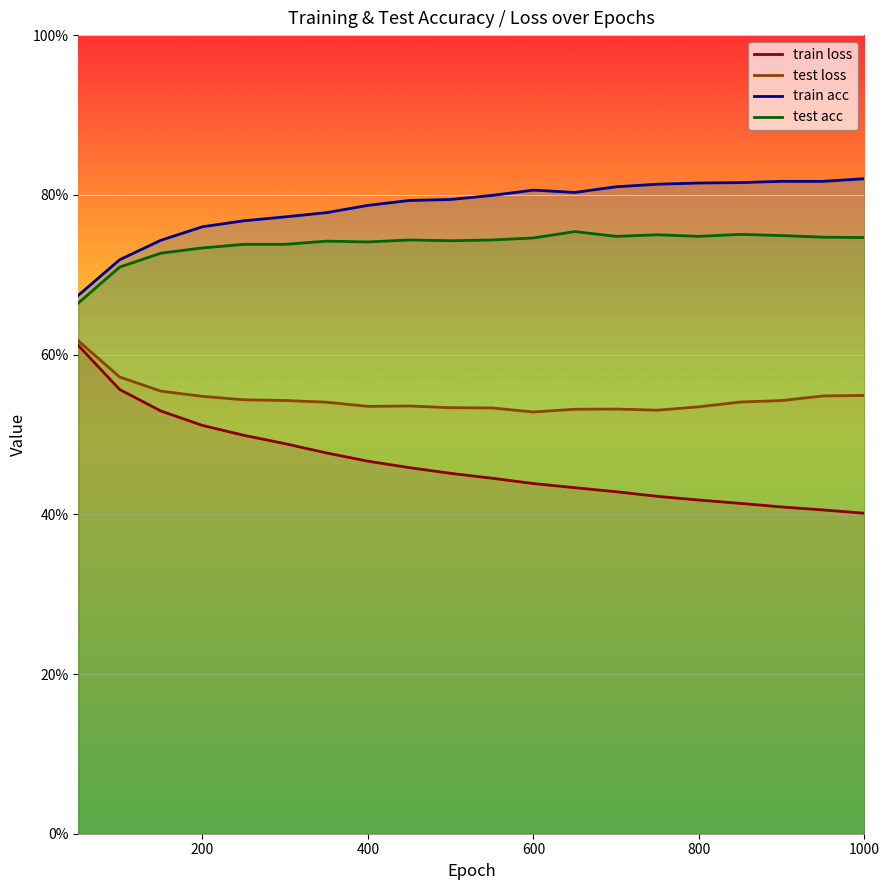

How many categories are shown in the chart?

20